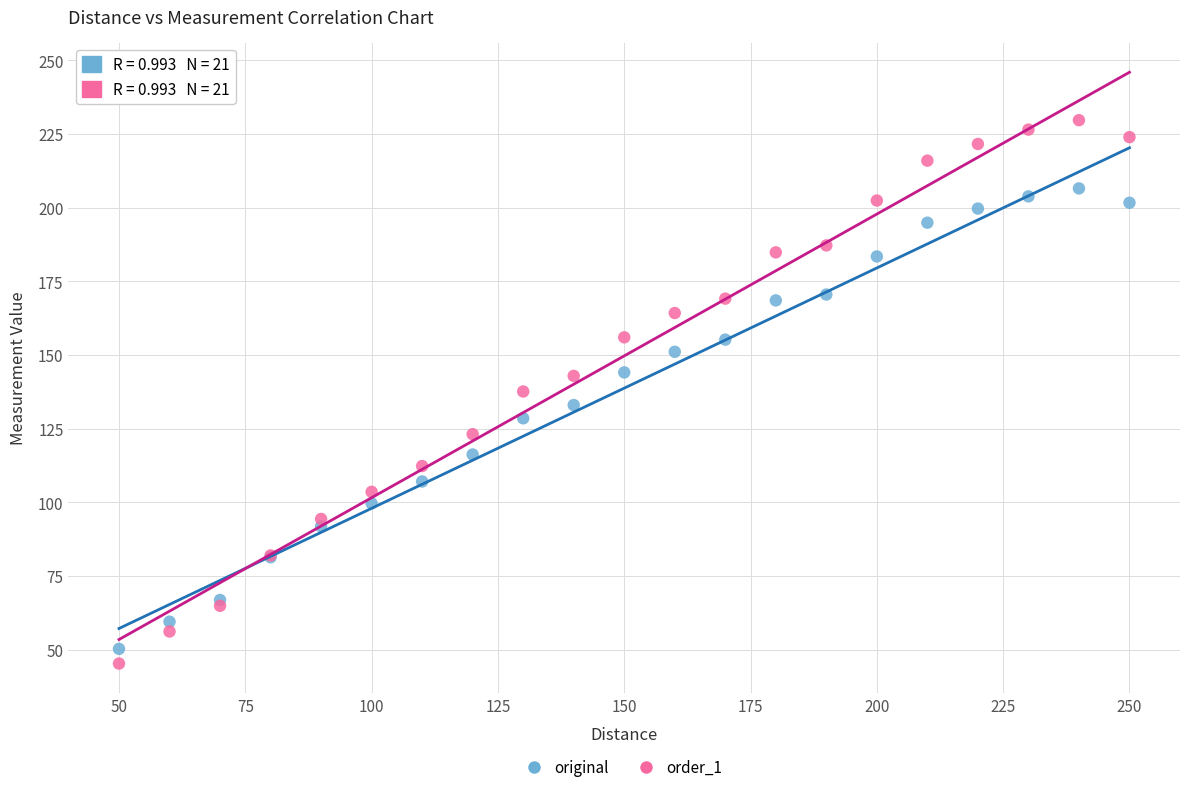

Which series has the largest Y range (max minus min)?

order_1